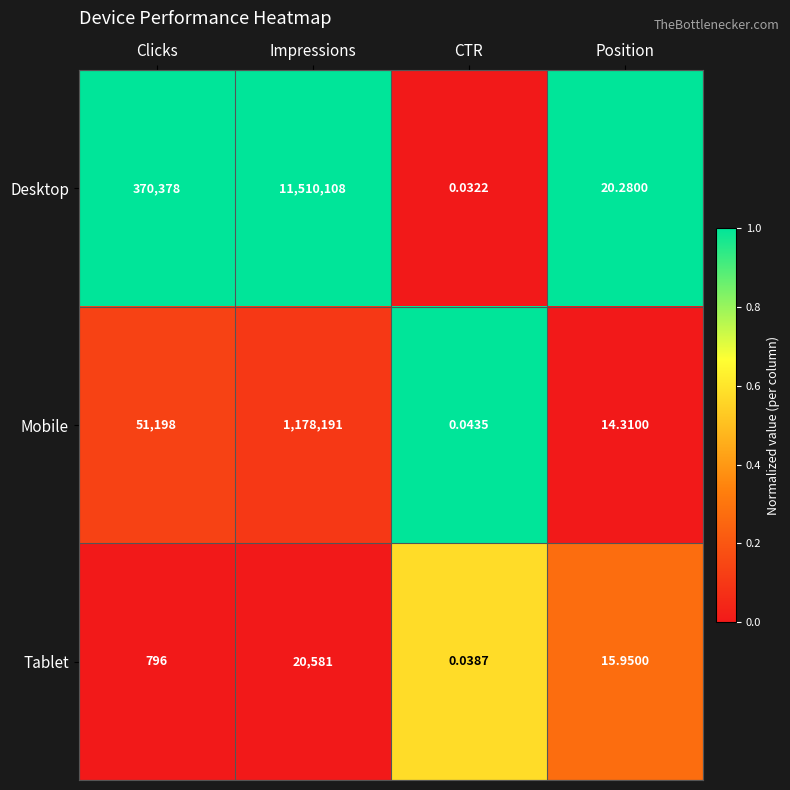

Where is Desktop nearest to the value 5755054?

Clicks